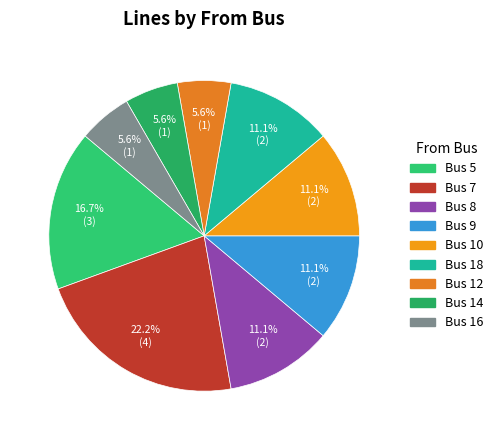

Rank the categories by value from lowest to highest.

12, 14, 16, 8, 9, 10, 18, 5, 7